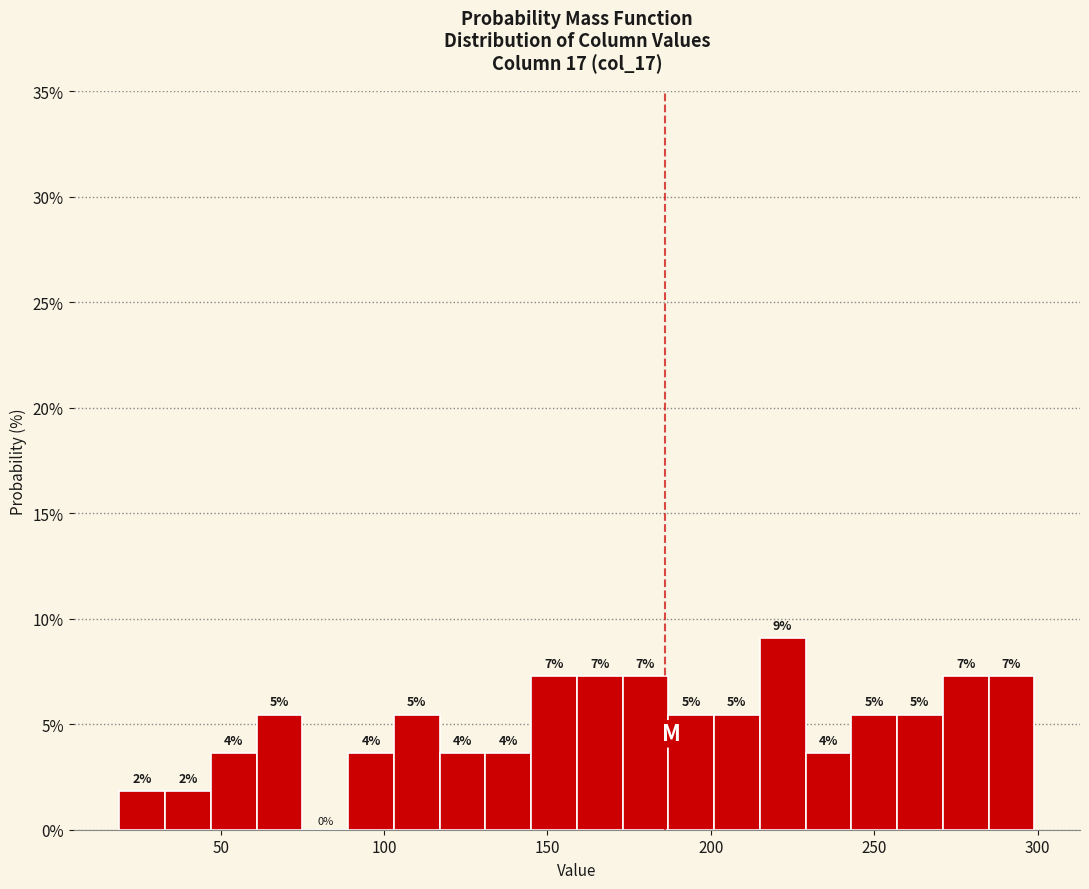

Read against the x-axis, roughly where is the centre of the tallest bar?

220